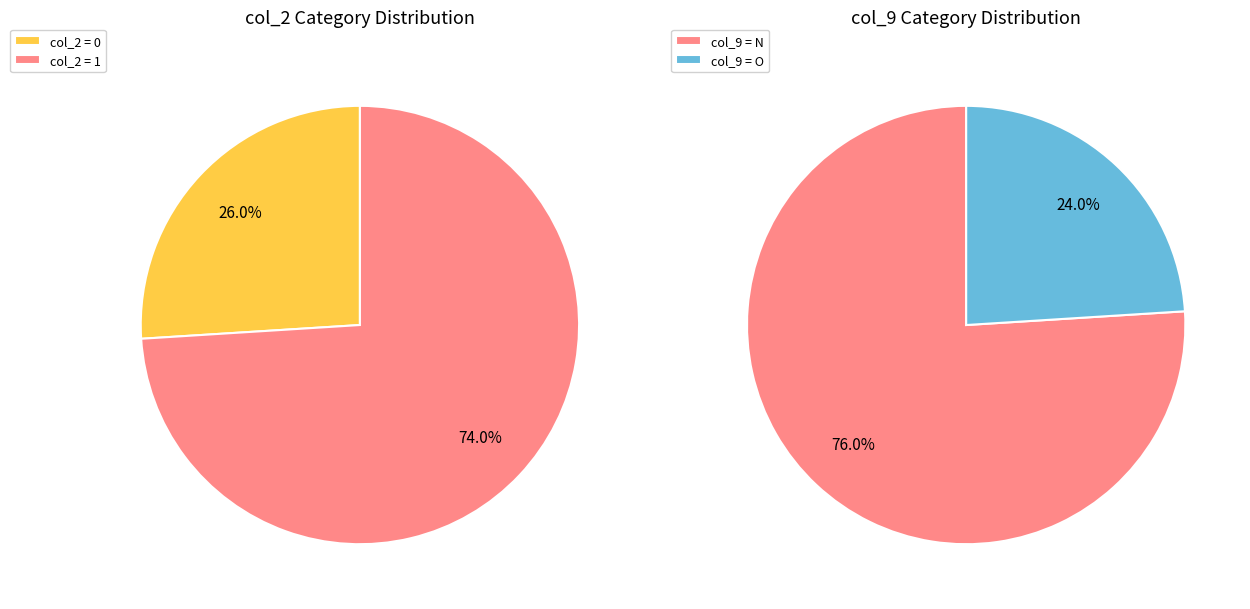

How many slices are in this pie chart?

2